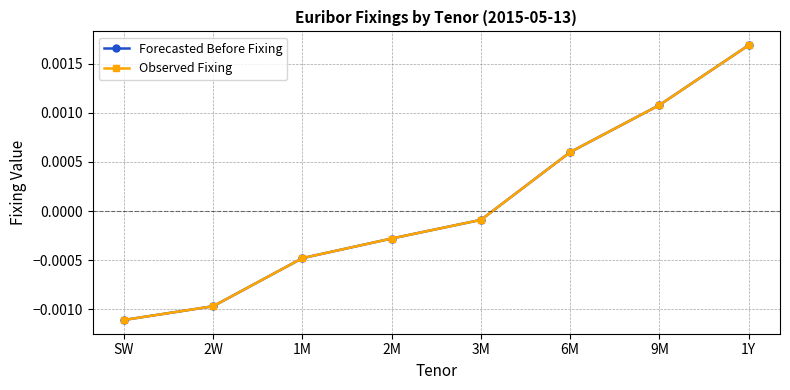

Is it true that Forecasted Before Fixing equals 0.0 at 9M?

False